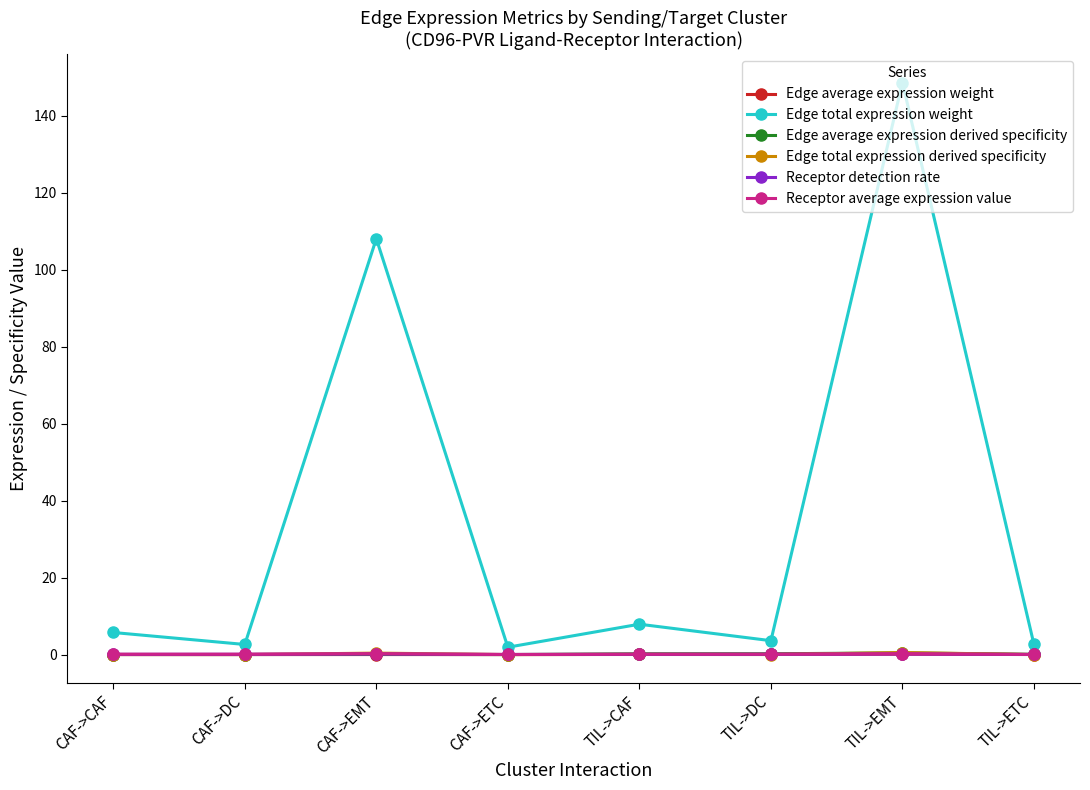

What is the difference between the second highest and minimum values in the Edge average expression derived specificity series?

0.2